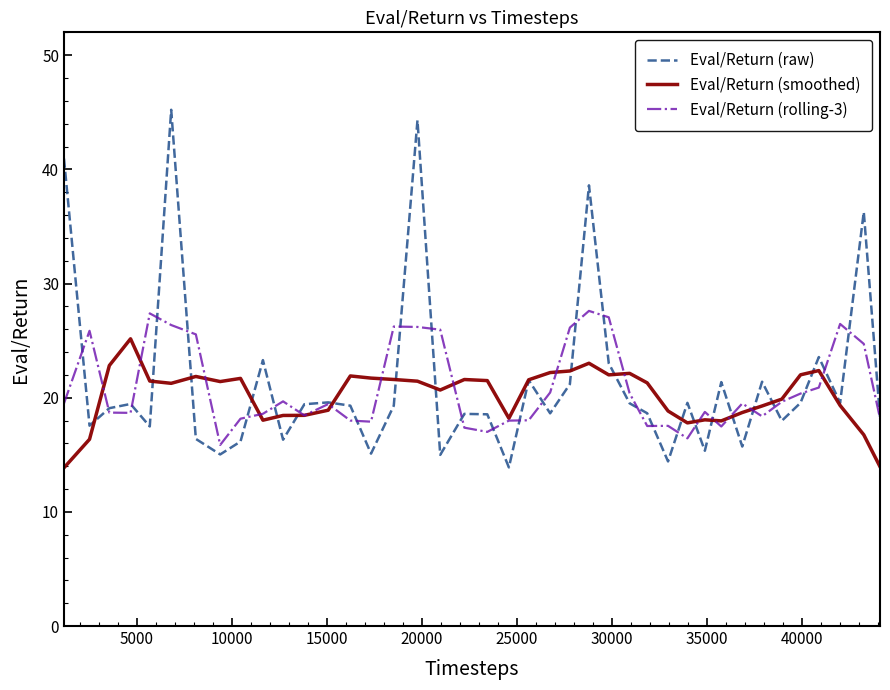

Does the chart have visible grid lines?

No